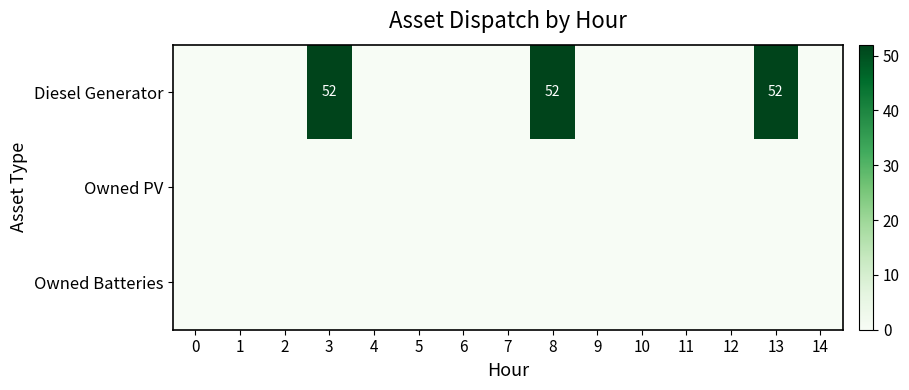

At how many categories does at least one series exceed 38?

3